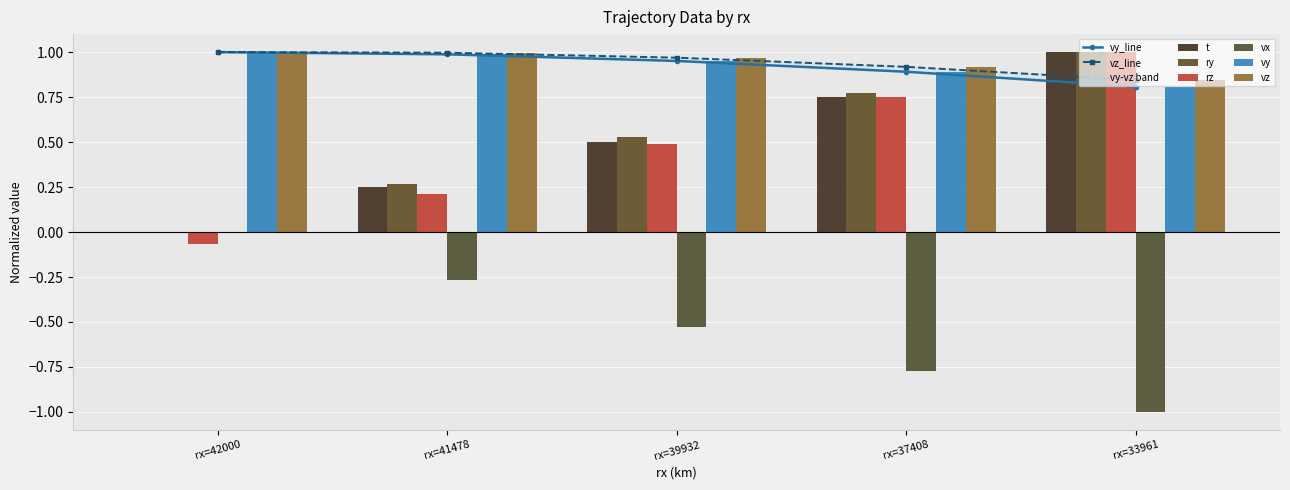

Between rx=37408 and rx=33961, which series saw the biggest shift?

t